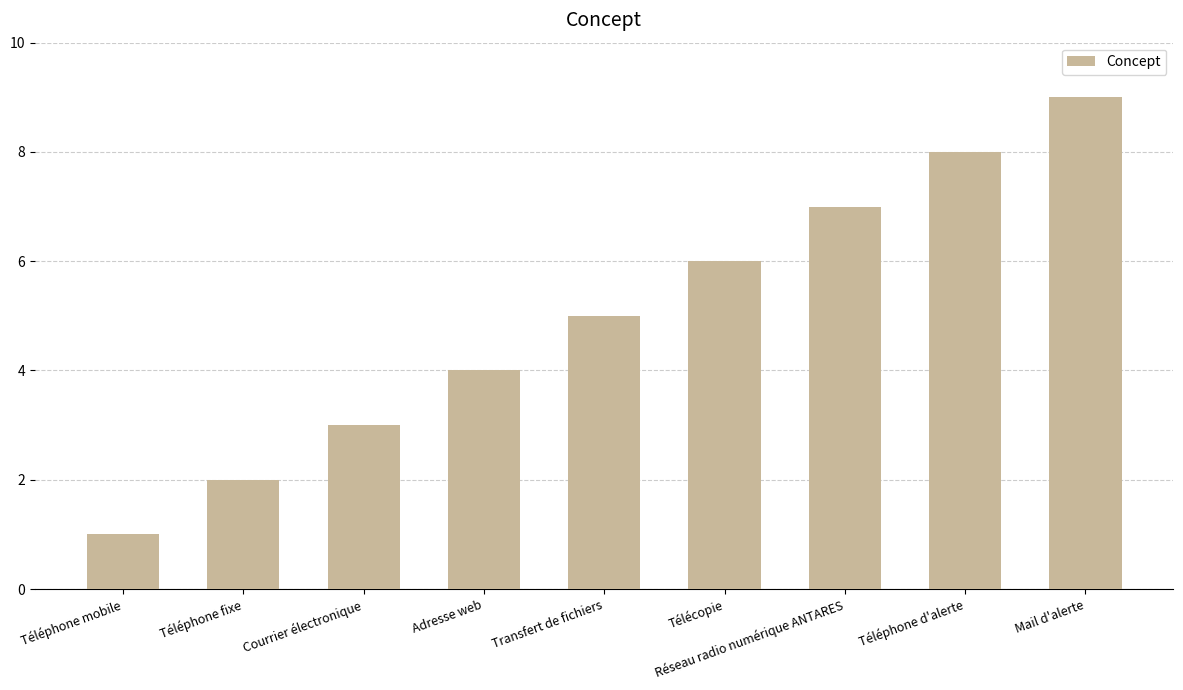

Read the value at Mail d'alerte.

9